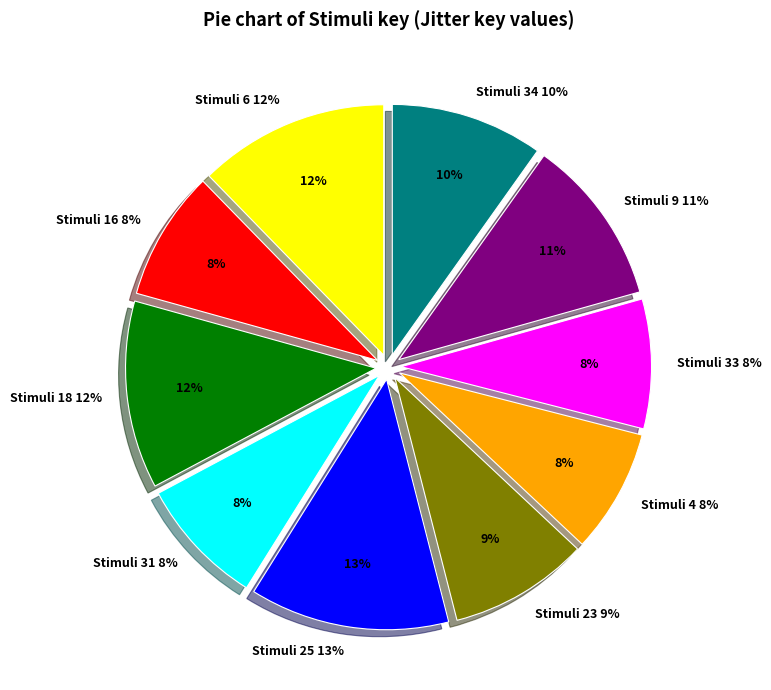

To the nearest percent, what is the difference between the 34 and 6 slice percentages?

2%